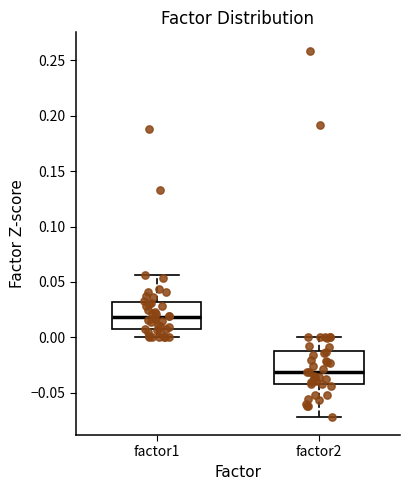

Reading left to right, transcribe this box plot: for each box, give where its median line is, the range the box spans, and where its two whiskers end, as read against the y-axis. The values are not printed on the chart, so give them approximately, as read against the axis.

factor1: median 0.020, box 0.005 to 0.030, whiskers 0.000 to 0.055
factor2: median -0.030, box -0.040 to -0.010, whiskers -0.070 to 0.000